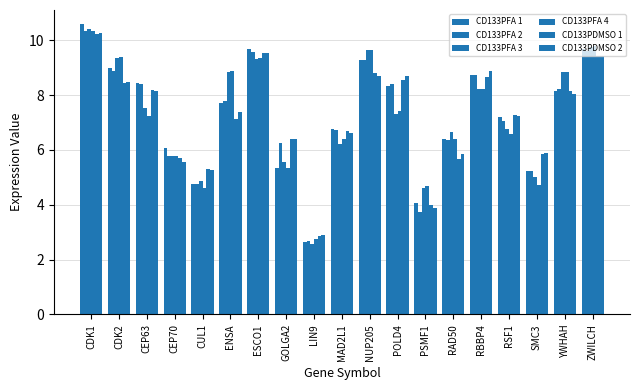

List the labels in order of CD133PFA 4 value, largest first.

CDK1, ZWILCH, NUP205, CDK2, ESCO1, ENSA, YWHAH, RBBP4, POLD4, CEP63, RSF1, MAD2L1, RAD50, CEP70, GOLGA2, SMC3, PSMF1, CUL1, LIN9